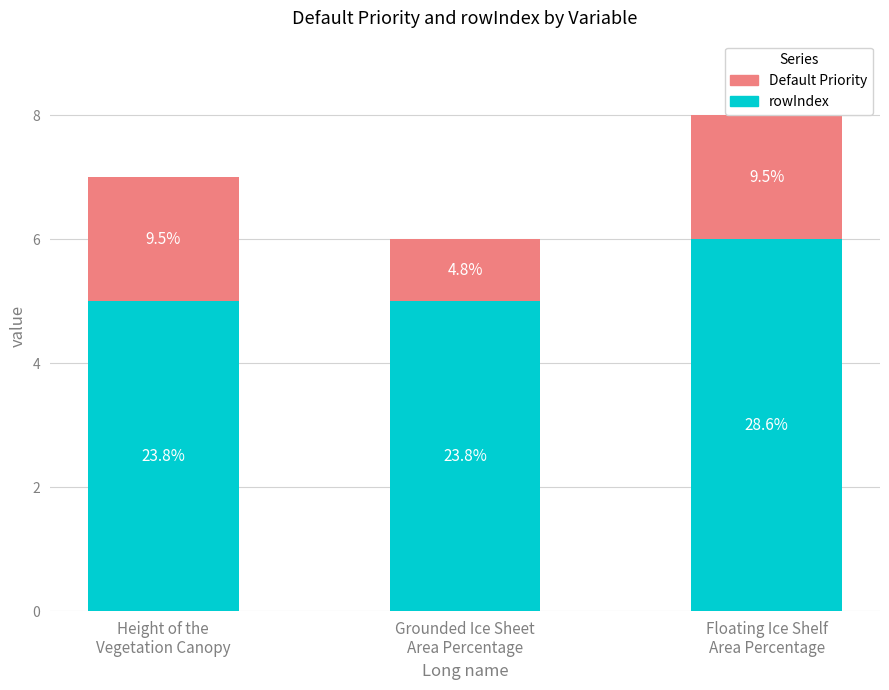

Is it true that rowIndex equals 6 at Floating Ice Shelf
Area Percentage?

True